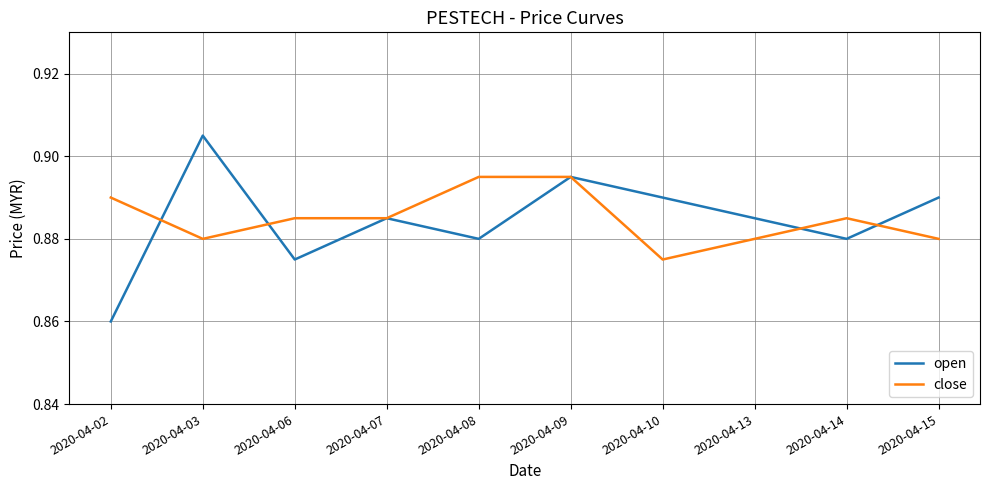

How many lines are shown in the chart?

2